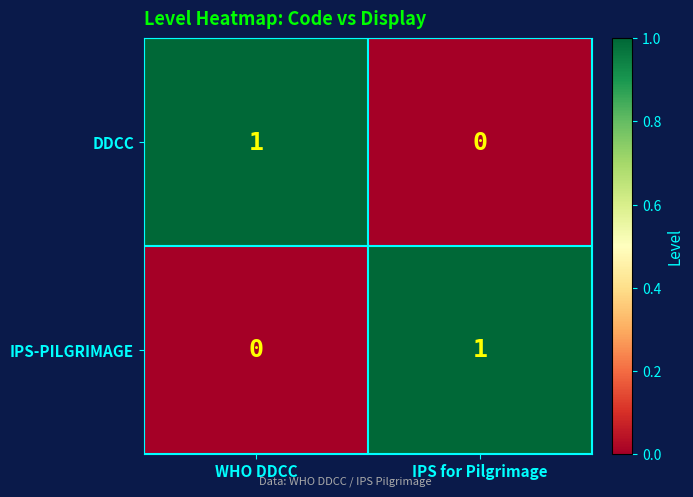

Is the value of IPS-PILGRIMAGE at WHO DDCC greater than the value of DDCC at WHO DDCC?

No